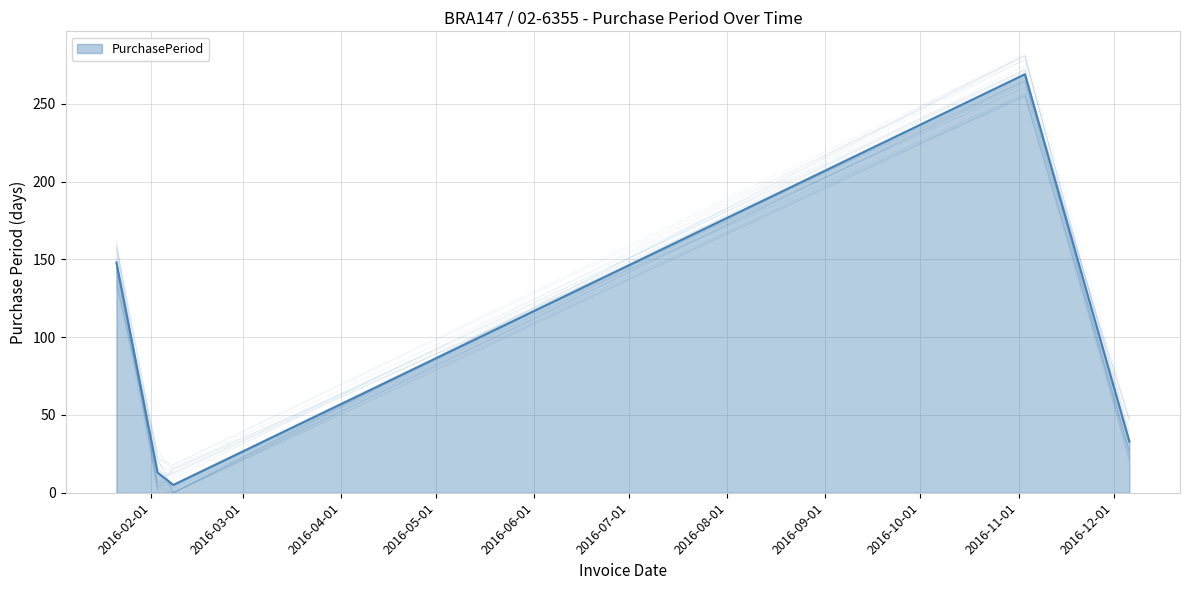

The chart shows a value of 5 at 2016-02-08. True or false?

True